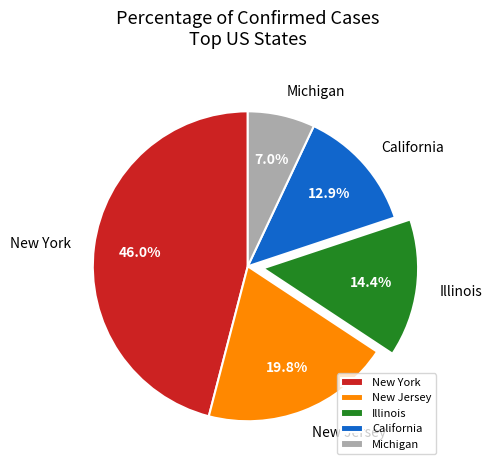

Is there a majority slice in this chart?

No